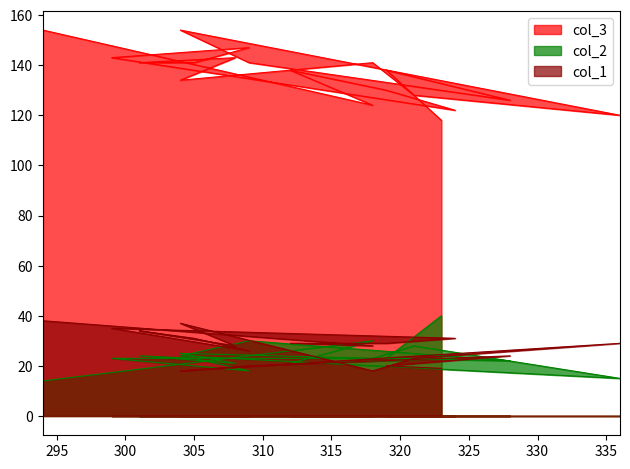

Where is col_1 nearest to the value 28?

308